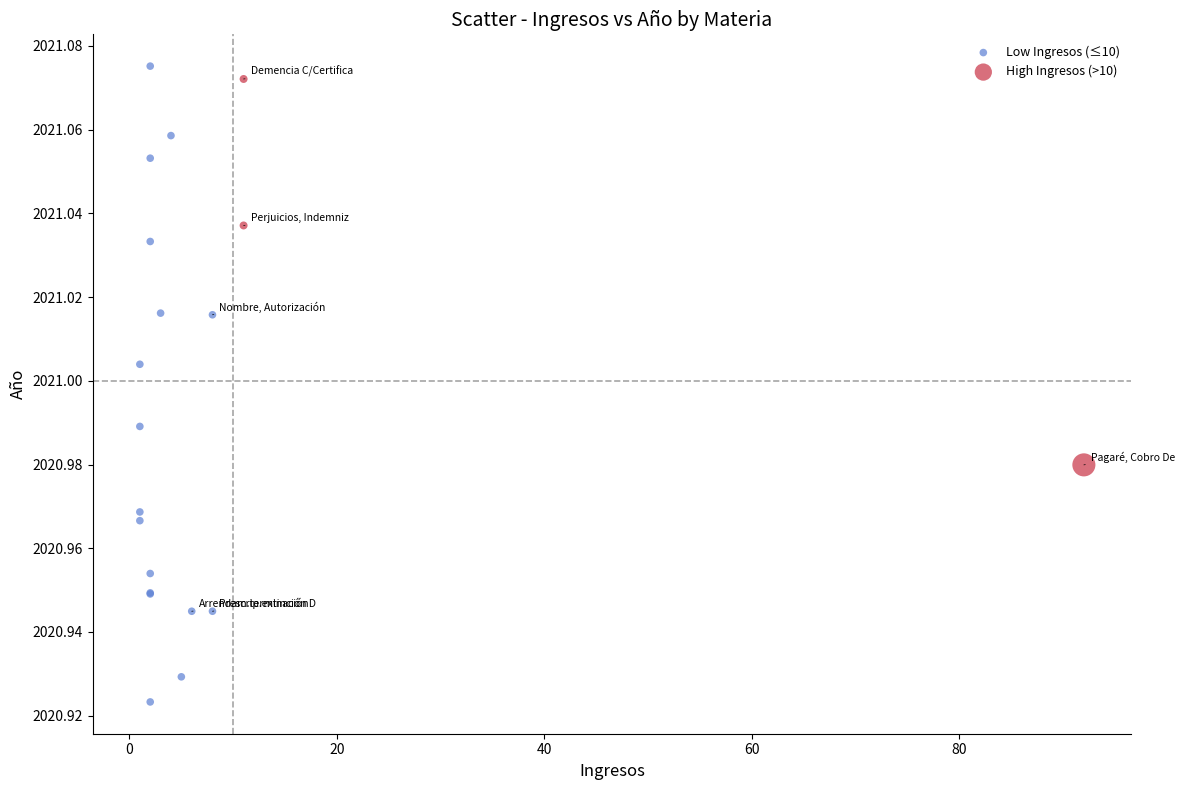

Which series contains the lowest Y value?

Low Ingresos (≤10)